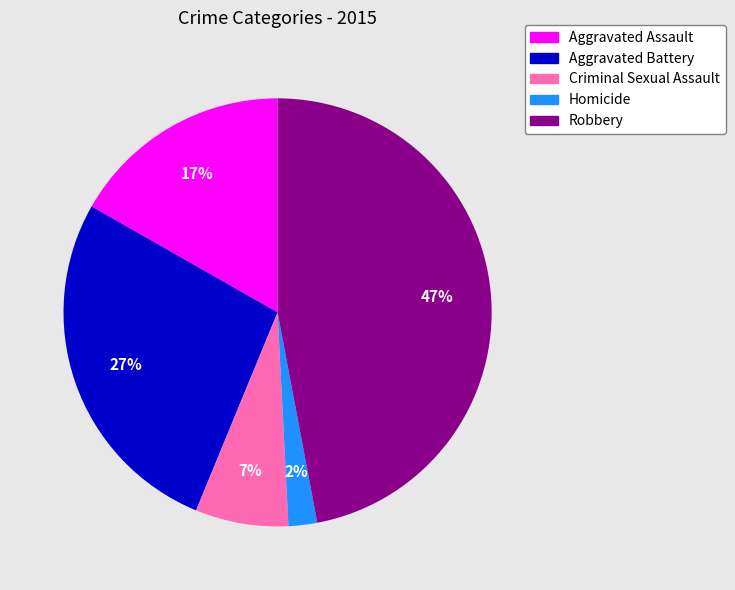

Does Aggravated Assault account for over 50% of the chart?

No